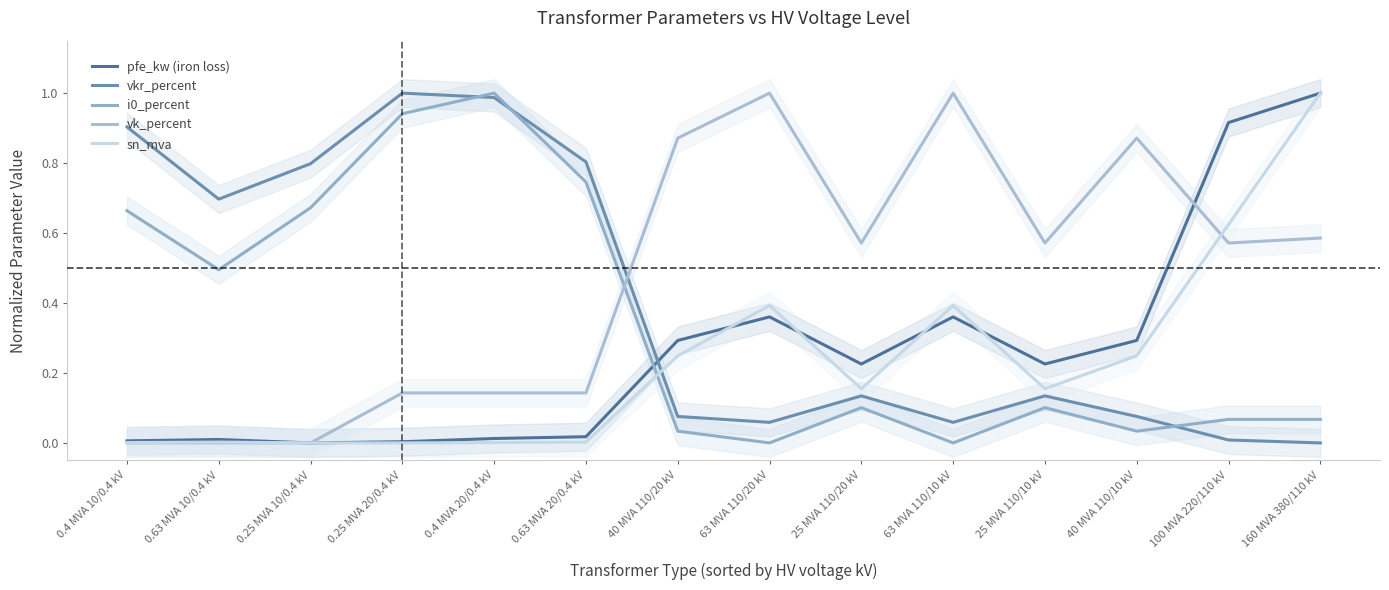

Reading right to left, extract all data points from this chart.

pfe_kw (iron loss): 160 MVA 380/110 kV=1.0	100 MVA 220/110 kV=0.9	40 MVA 110/10 kV=0.3	25 MVA 110/10 kV=0.2	63 MVA 110/10 kV=0.4	25 MVA 110/20 kV=0.2	63 MVA 110/20 kV=0.4	40 MVA 110/20 kV=0.3	0.63 MVA 20/0.4 kV=0.0	0.4 MVA 20/0.4 kV=0.0	0.25 MVA 20/0.4 kV=0.0	0.25 MVA 10/0.4 kV=0.0	0.63 MVA 10/0.4 kV=0.0	0.4 MVA 10/0.4 kV=0.0
vkr_percent: 160 MVA 380/110 kV=0.0	100 MVA 220/110 kV=0.0	40 MVA 110/10 kV=0.1	25 MVA 110/10 kV=0.1	63 MVA 110/10 kV=0.1	25 MVA 110/20 kV=0.1	63 MVA 110/20 kV=0.1	40 MVA 110/20 kV=0.1	0.63 MVA 20/0.4 kV=0.8	0.4 MVA 20/0.4 kV=1.0	0.25 MVA 20/0.4 kV=1.0	0.25 MVA 10/0.4 kV=0.8	0.63 MVA 10/0.4 kV=0.7	0.4 MVA 10/0.4 kV=0.9
i0_percent: 160 MVA 380/110 kV=0.1	100 MVA 220/110 kV=0.1	40 MVA 110/10 kV=0.0	25 MVA 110/10 kV=0.1	63 MVA 110/10 kV=0.0	25 MVA 110/20 kV=0.1	63 MVA 110/20 kV=0.0	40 MVA 110/20 kV=0.0	0.63 MVA 20/0.4 kV=0.7	0.4 MVA 20/0.4 kV=1.0	0.25 MVA 20/0.4 kV=0.9	0.25 MVA 10/0.4 kV=0.7	0.63 MVA 10/0.4 kV=0.5	0.4 MVA 10/0.4 kV=0.7
vk_percent: 160 MVA 380/110 kV=0.6	100 MVA 220/110 kV=0.6	40 MVA 110/10 kV=0.9	25 MVA 110/10 kV=0.6	63 MVA 110/10 kV=1.0	25 MVA 110/20 kV=0.6	63 MVA 110/20 kV=1.0	40 MVA 110/20 kV=0.9	0.63 MVA 20/0.4 kV=0.1	0.4 MVA 20/0.4 kV=0.1	0.25 MVA 20/0.4 kV=0.1	0.25 MVA 10/0.4 kV=0.0	0.63 MVA 10/0.4 kV=0.0	0.4 MVA 10/0.4 kV=0.0
sn_mva: 160 MVA 380/110 kV=1.0	100 MVA 220/110 kV=0.6	40 MVA 110/10 kV=0.2	25 MVA 110/10 kV=0.2	63 MVA 110/10 kV=0.4	25 MVA 110/20 kV=0.2	63 MVA 110/20 kV=0.4	40 MVA 110/20 kV=0.2	0.63 MVA 20/0.4 kV=0.0	0.4 MVA 20/0.4 kV=0.0	0.25 MVA 20/0.4 kV=0.0	0.25 MVA 10/0.4 kV=0.0	0.63 MVA 10/0.4 kV=0.0	0.4 MVA 10/0.4 kV=0.0